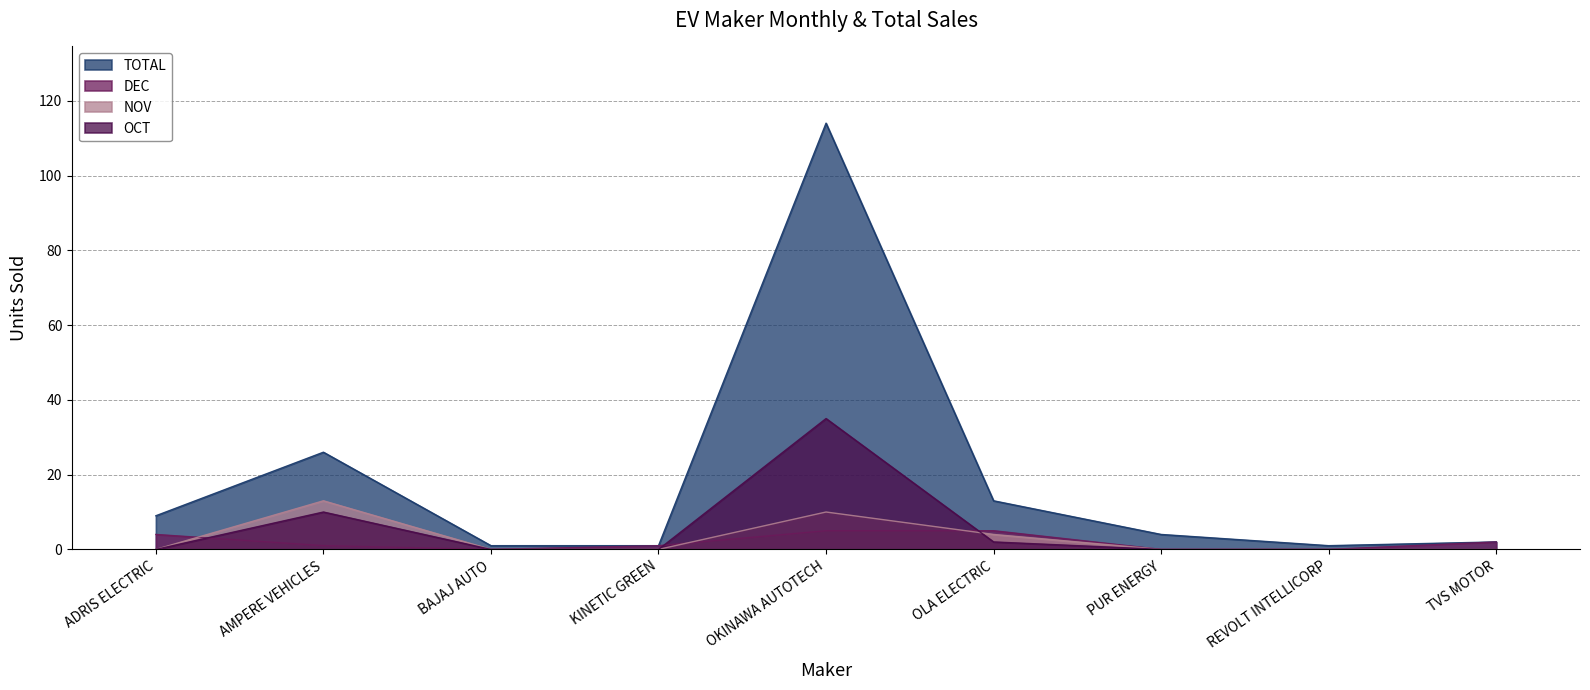

Where is the first local maximum for NOV?

AMPERE VEHICLES